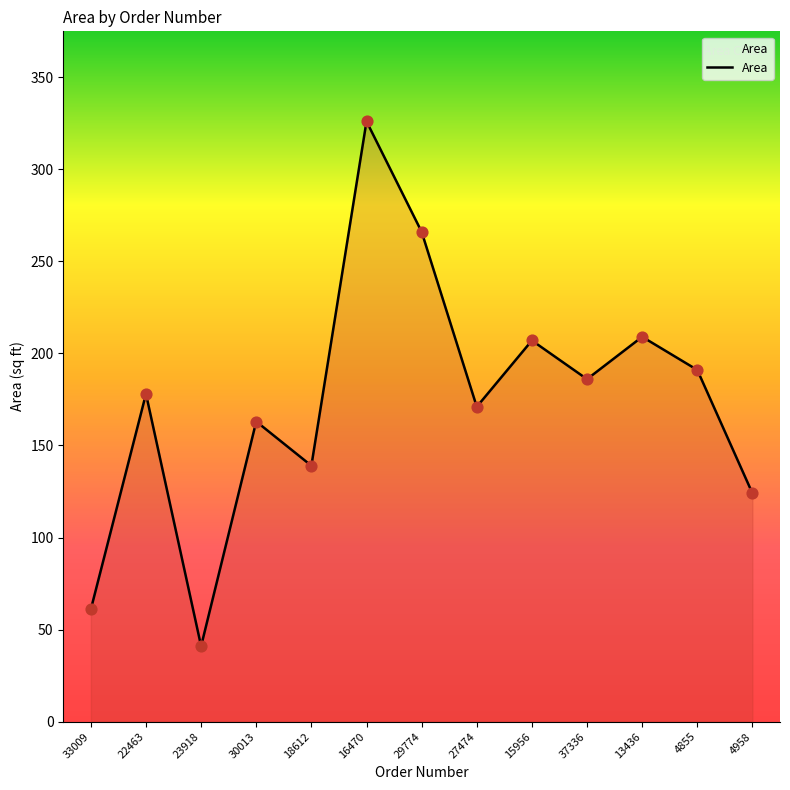

Approximately how many times larger is the value at 29774 compared to 15956?

1.3